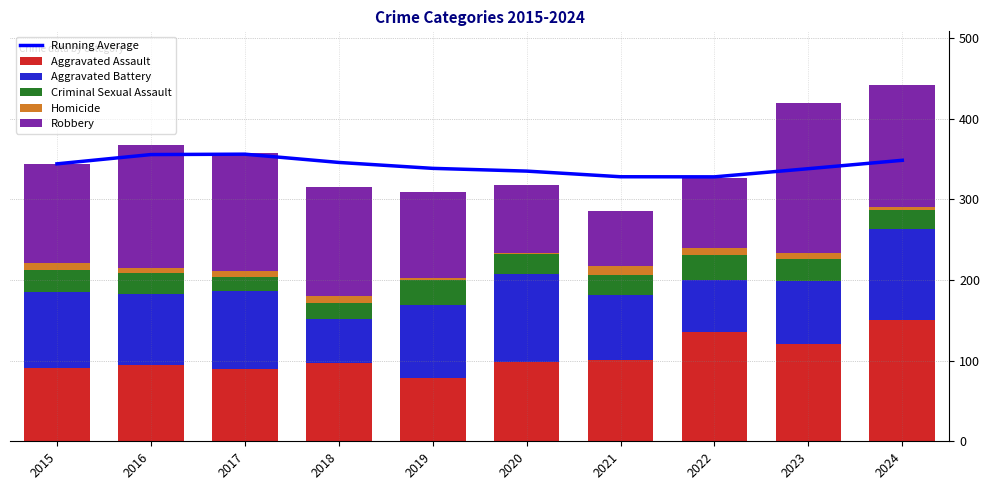

Reading left to right, what are all the values shown in this chart?

Running Average: 2015=344.0	2016=355.5	2017=356.0	2018=345.8	2019=338.4	2020=335.0	2021=328.0	2022=327.9	2023=338.0	2024=348.4
Aggravated Assault: 2015=91.0	2016=95.0	2017=90.0	2018=97.0	2019=78.0	2020=98.0	2021=101.0	2022=136.0	2023=121.0	2024=151.0
Aggravated Battery: 2015=94.0	2016=88.0	2017=96.0	2018=55.0	2019=91.0	2020=109.0	2021=81.0	2022=64.0	2023=78.0	2024=112.0
Criminal Sexual Assault: 2015=27.0	2016=26.0	2017=18.0	2018=19.0	2019=31.0	2020=25.0	2021=24.0	2022=31.0	2023=27.0	2024=24.0
Homicide: 2015=9.0	2016=6.0	2017=7.0	2018=9.0	2019=3.0	2020=2.0	2021=11.0	2022=9.0	2023=8.0	2024=4.0
Robbery: 2015=123.0	2016=152.0	2017=146.0	2018=135.0	2019=106.0	2020=84.0	2021=69.0	2022=87.0	2023=185.0	2024=151.0